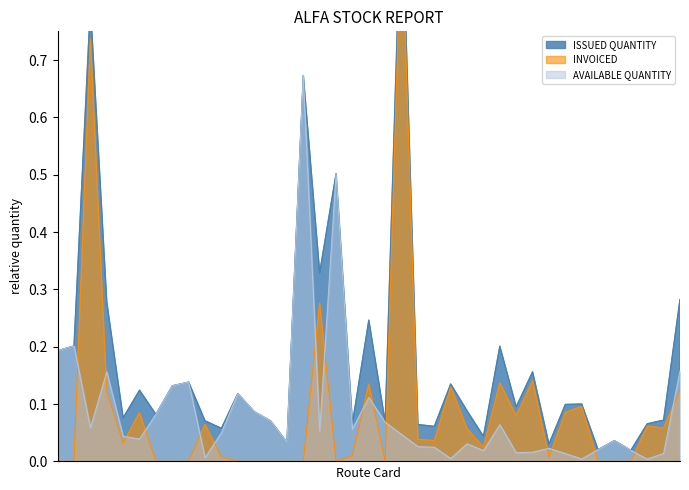

Where is the first local maximum for INVOICED?

DC-U1D18-1913287